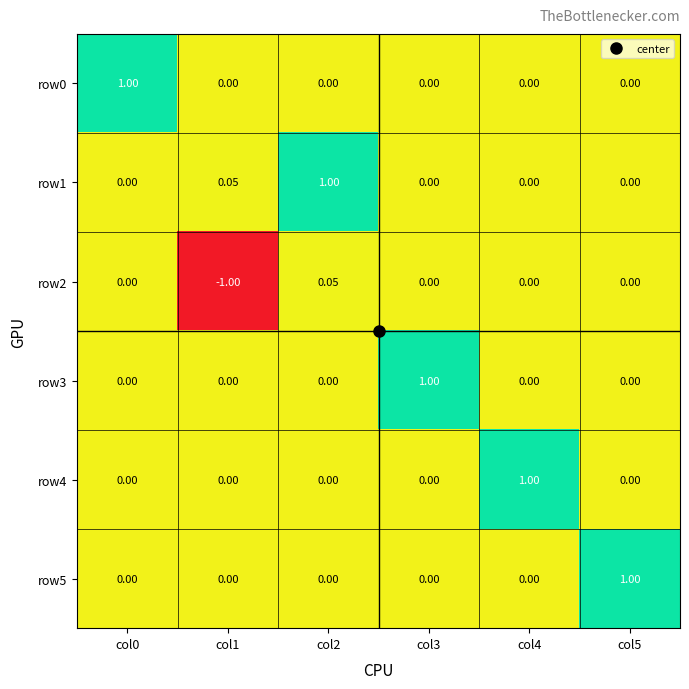

Which series has the largest range (max minus min)?

row2